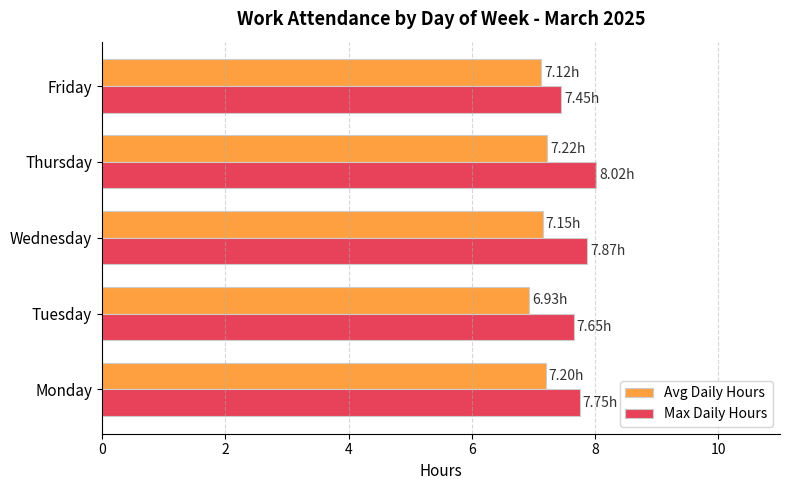

Which series has the largest total across all categories?

Max Daily Hours